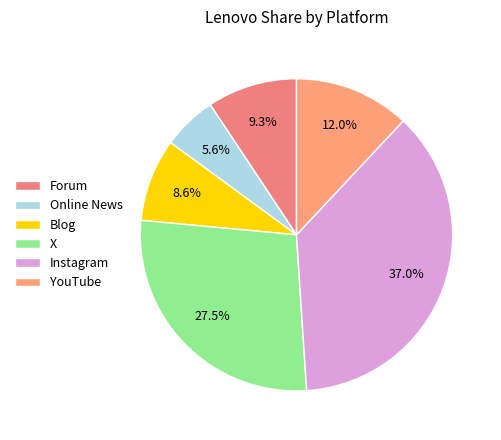

To the nearest percent, what is the difference between the largest and smallest slice percentages?

31%